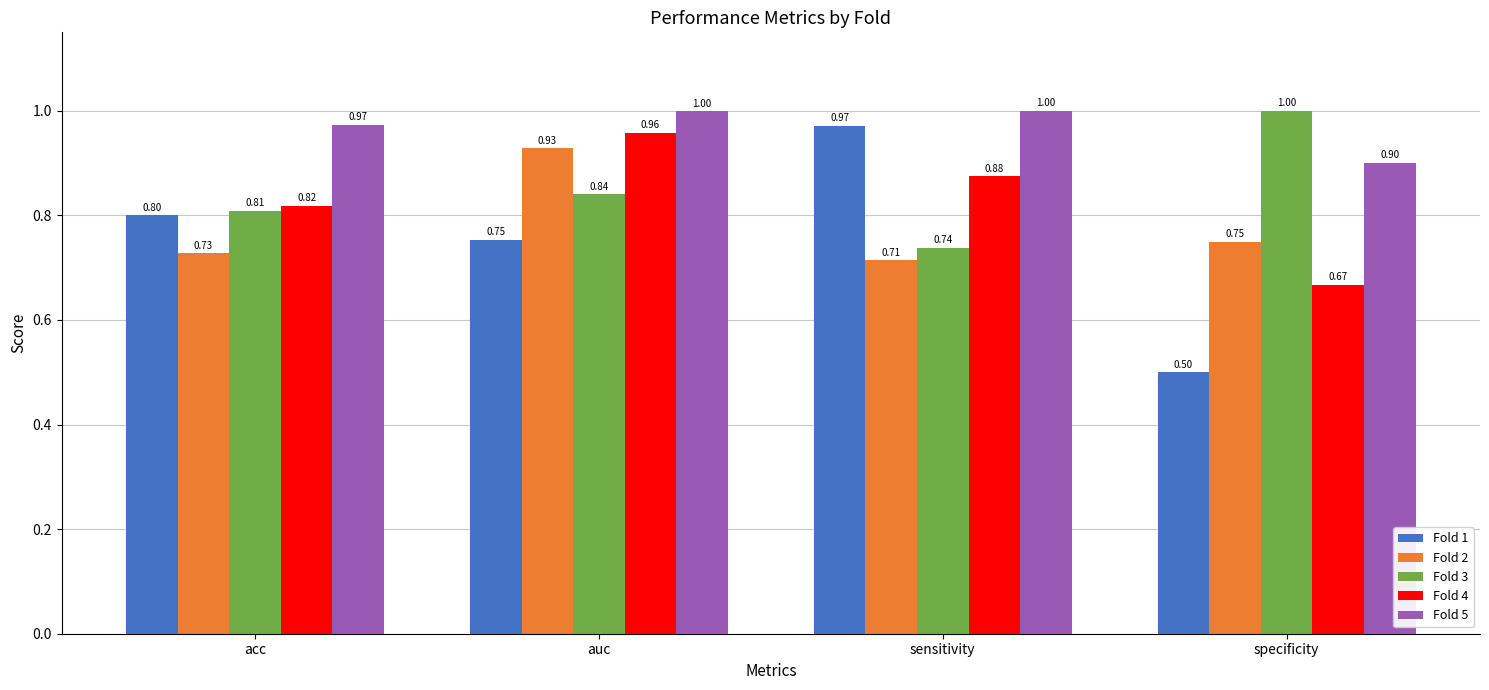

What are all the series names shown in the legend?

Fold 1, Fold 2, Fold 3, Fold 4, Fold 5